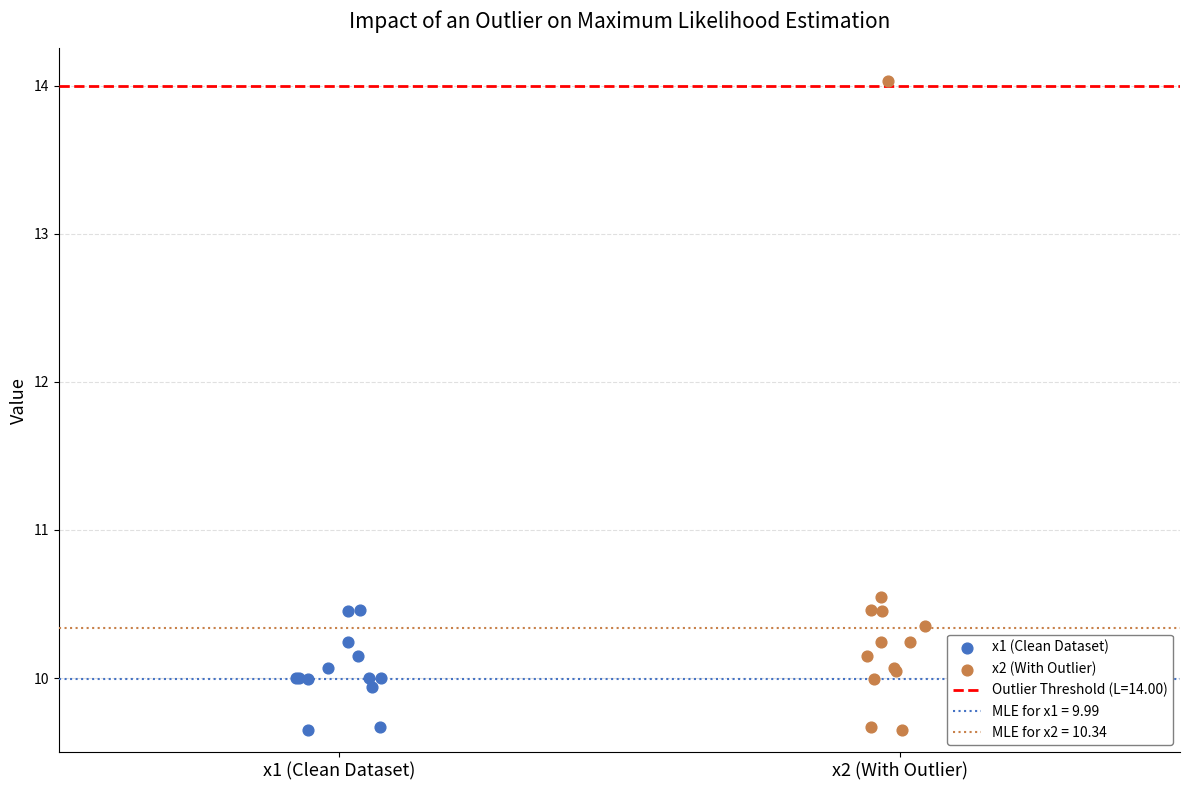

Which series reaches the maximum Y coordinate?

x2 (With Outlier)